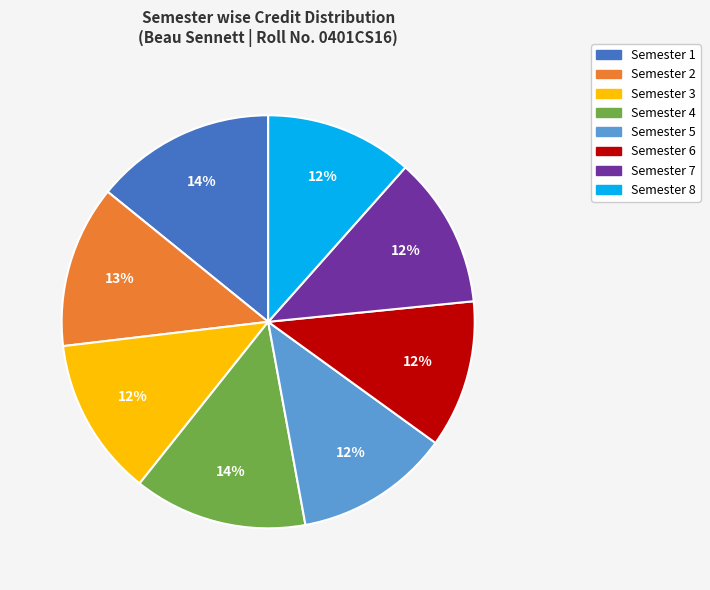

Is there any slice that represents more than half of the pie?

No